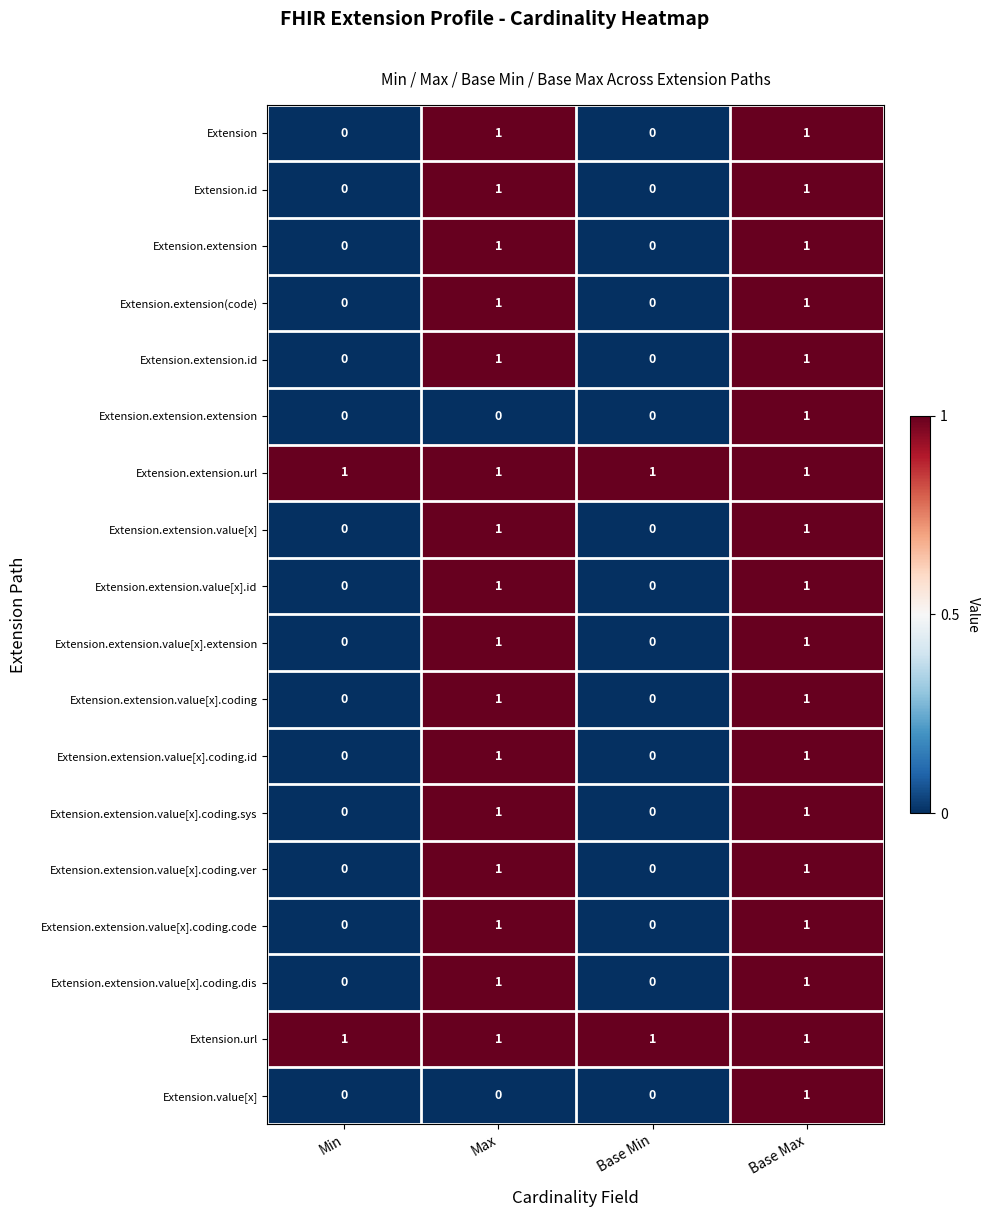

At which category is the sum across all series the highest?

Base Max